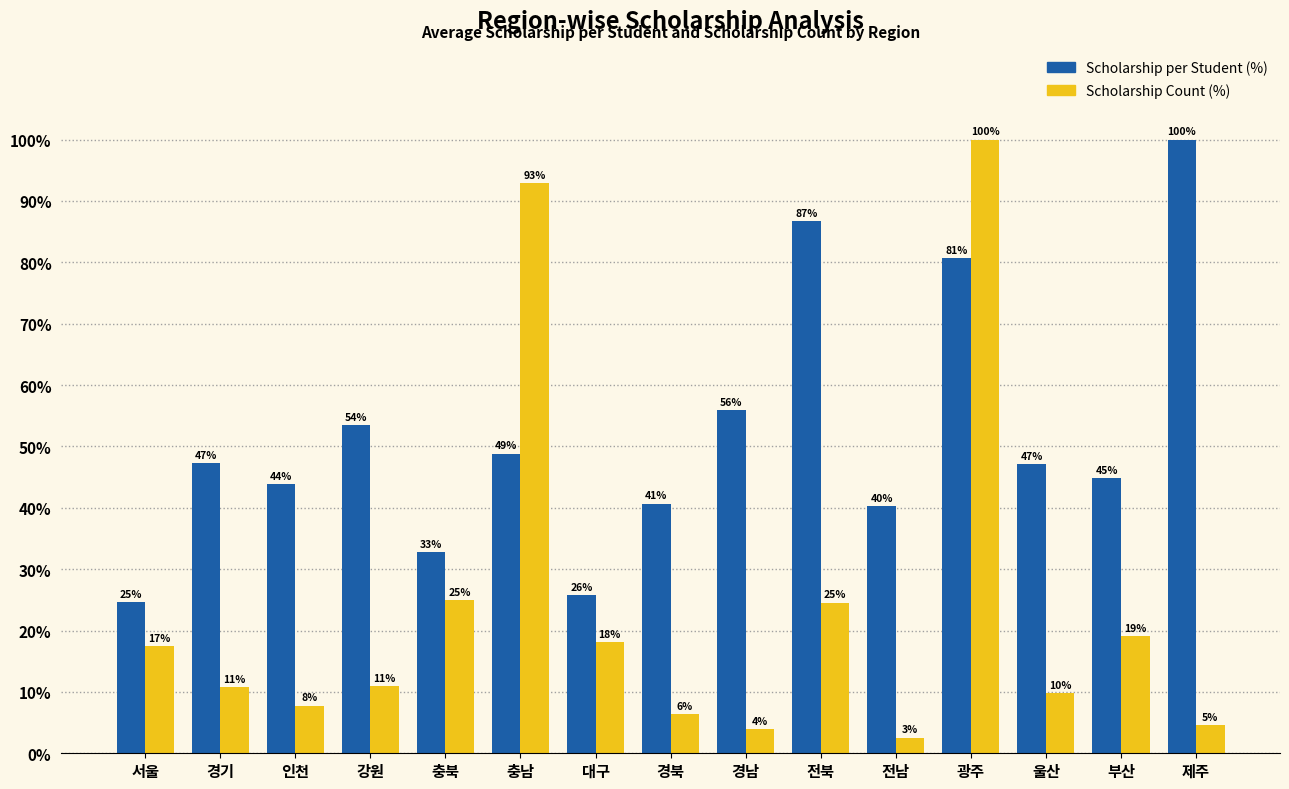

Which category has the lowest value in the Scholarship per Student (%) series?

서울